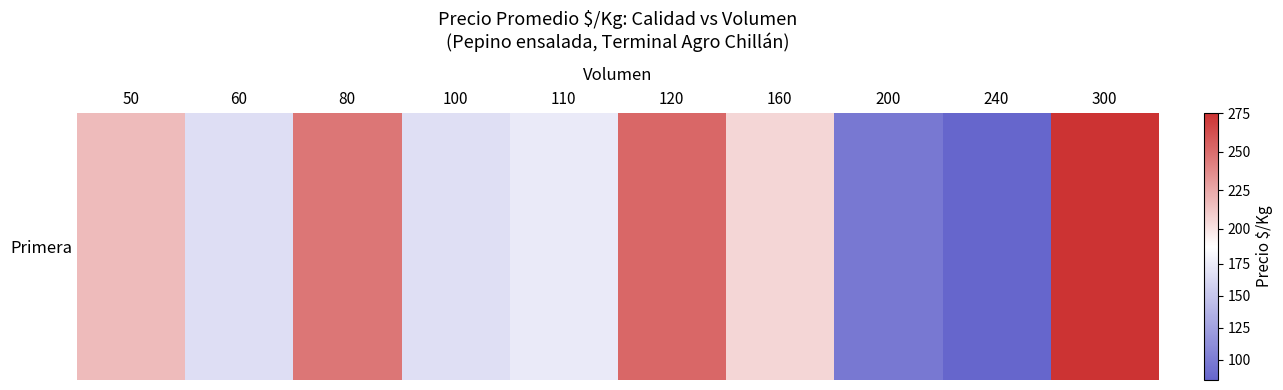

Rank the categories by value from lowest to highest.

240, 200, 60, 100, 110, 160, 50, 80, 120, 300